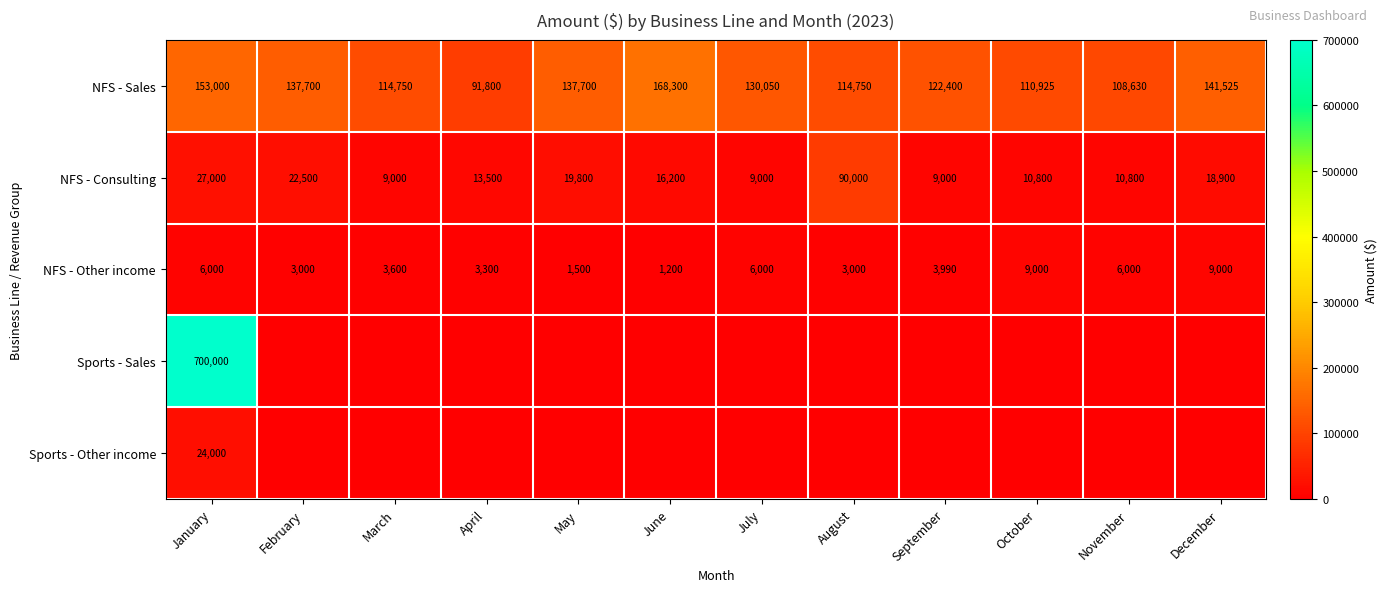

At how many categories does at least one series exceed 331131?

1